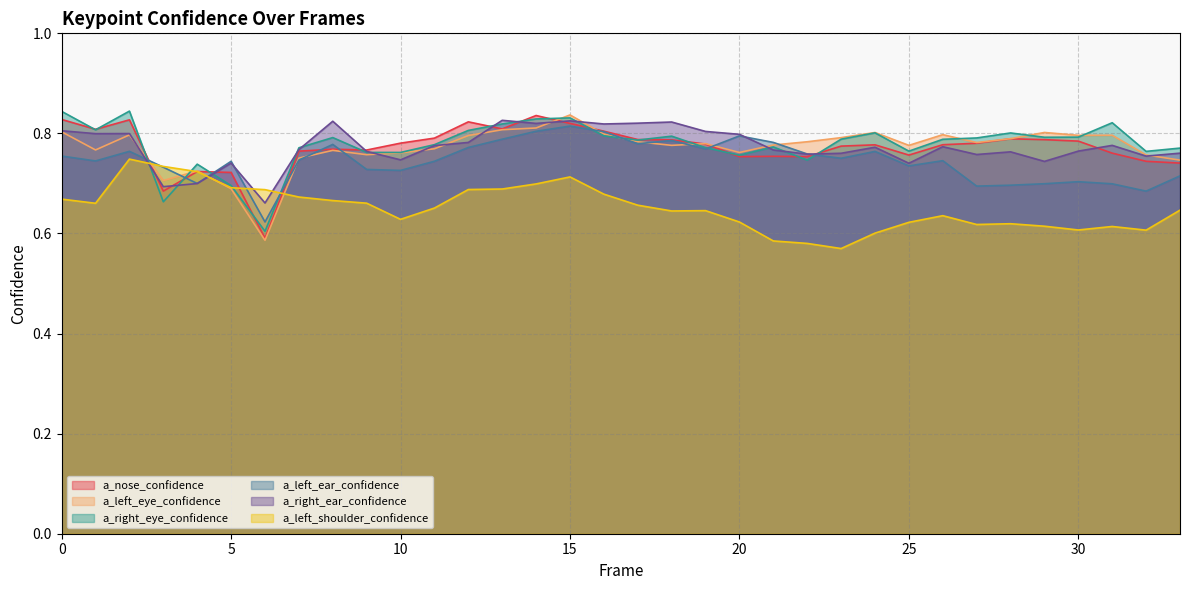

At 15, list the series in order from largest to smallest.

a_left_eye_confidence, a_right_eye_confidence, a_right_ear_confidence, a_nose_confidence, a_left_ear_confidence, a_left_shoulder_confidence